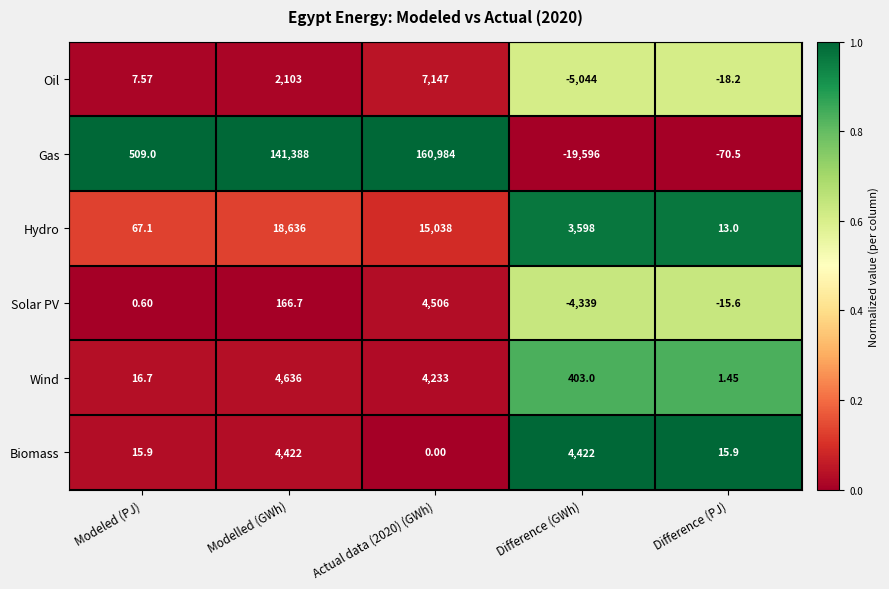

What is the spread (max minus min) of values at Modelled (GWh)?

141221.3